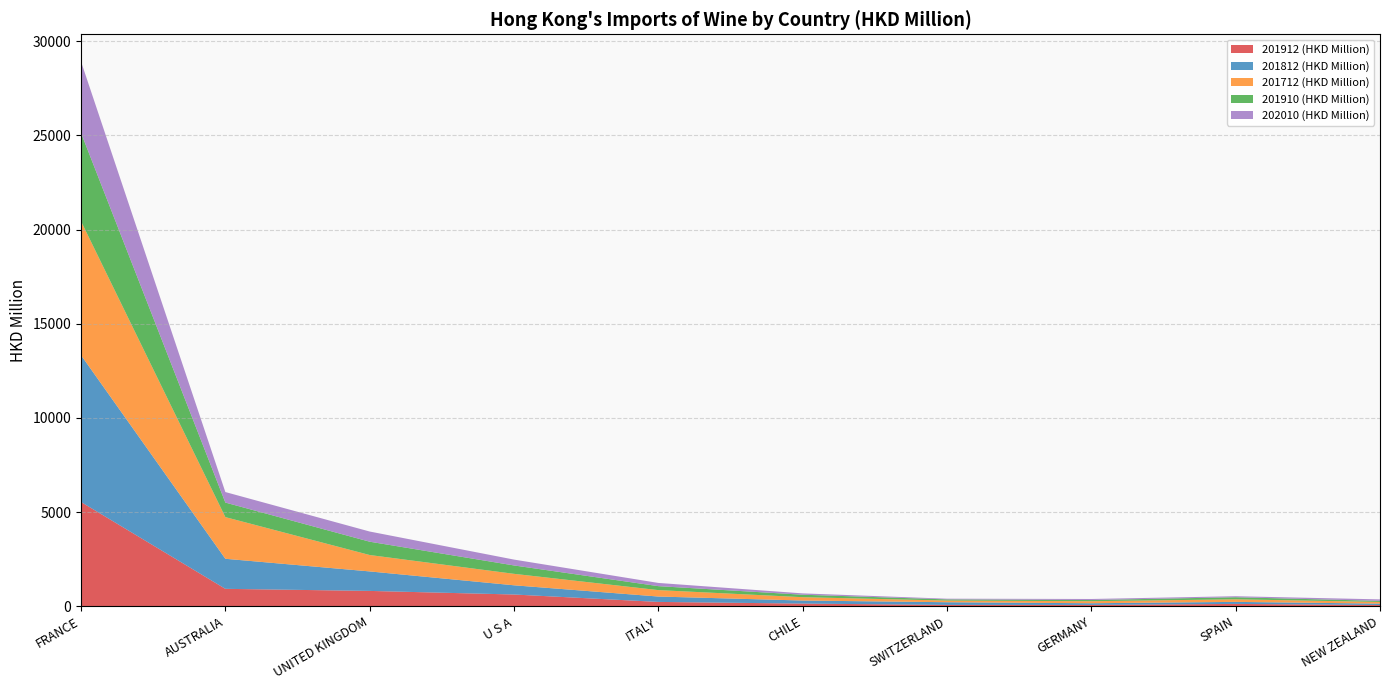

Reading right to left, extract all data points from this chart.

201912 (HKD Million): 70.5	128.2	74.8	76.0	145.8	234.6	627.9	818.5	929.0	5539.0
201812 (HKD Million): 73.6	108.1	89.4	141.5	162.1	285.6	488.7	1035.2	1595.3	7792.2
201712 (HKD Million): 88.8	136.3	107.3	88.7	177.8	340.9	608.5	870.6	2212.3	7112.5
201910 (HKD Million): 56.4	110.2	63.2	62.1	130.6	210.5	445.4	706.8	772.1	4691.1
202010 (HKD Million): 80.1	53.8	55.3	37.1	71.1	170.8	311.0	540.3	558.6	3787.2